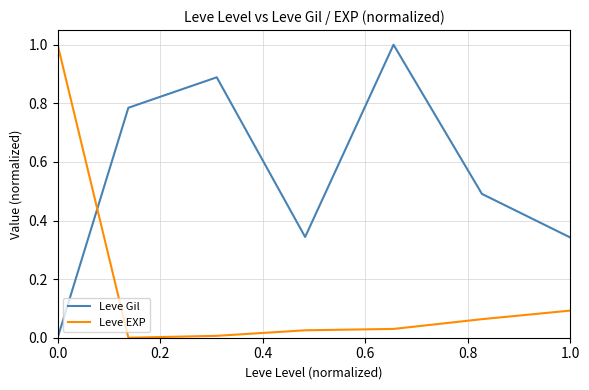

True or false: Leve Gil and Leve EXP cross at least once.

True